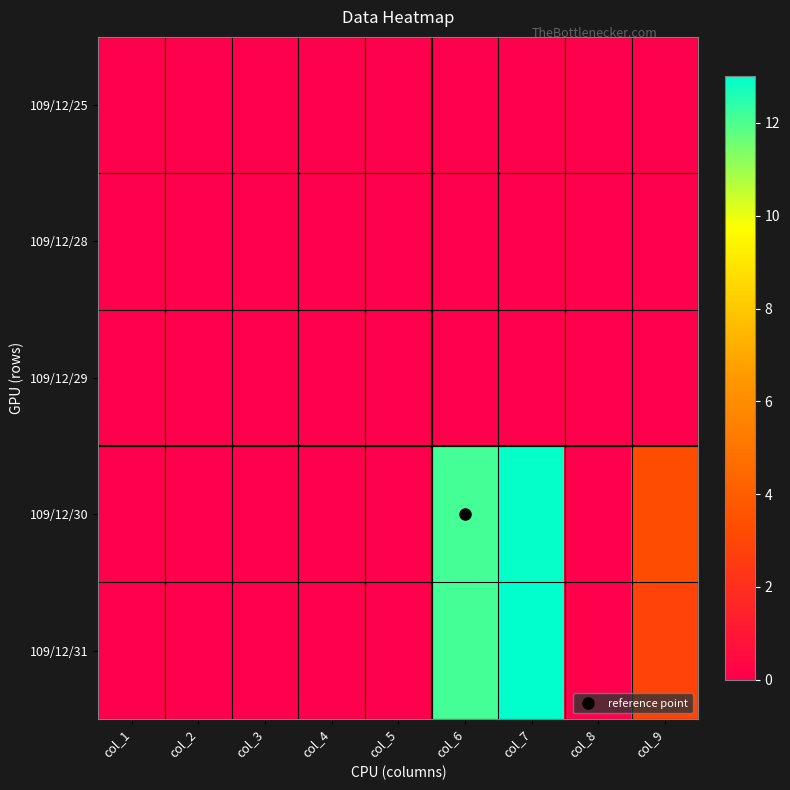

Reading left to right, transcribe all the data shown in this chart.

109/12/25: col_1=0.0	col_2=0.0	col_3=0.0	col_4=0.0	col_5=0.0	col_6=0.0	col_7=0.0	col_8=0.0	col_9=0.0
109/12/28: col_1=0.0	col_2=0.0	col_3=0.0	col_4=0.0	col_5=0.0	col_6=0.0	col_7=0.0	col_8=0.0	col_9=0.0
109/12/29: col_1=0.0	col_2=0.0	col_3=0.0	col_4=0.0	col_5=0.0	col_6=0.0	col_7=0.0	col_8=0.0	col_9=0.0
109/12/30: col_1=0.0	col_2=0.0	col_3=0.0	col_4=0.0	col_5=0.0	col_6=12.1	col_7=12.9	col_8=0.0	col_9=3.3
109/12/31: col_1=0.0	col_2=0.0	col_3=0.0	col_4=0.0	col_5=0.0	col_6=12.1	col_7=13.0	col_8=0.0	col_9=2.9